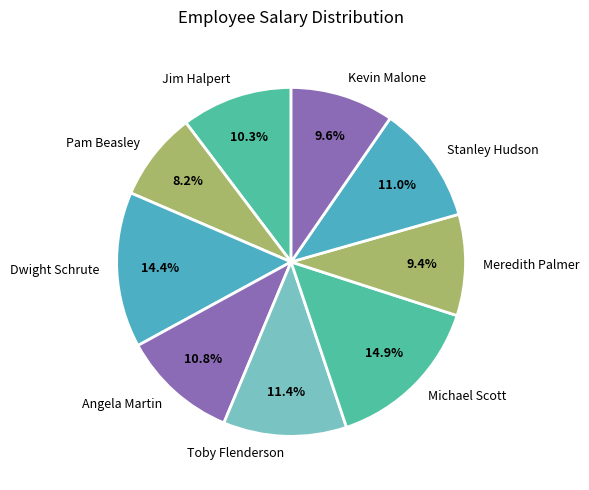

Is there a majority slice in this chart?

No